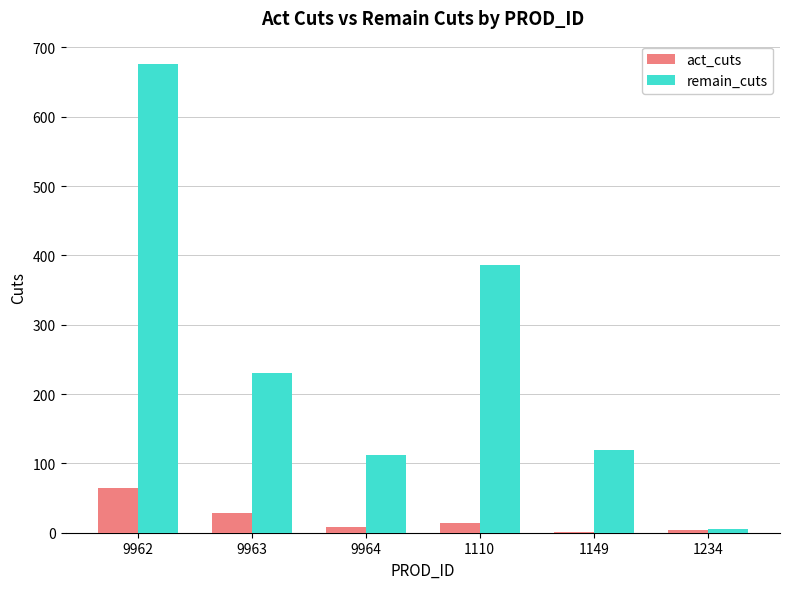

What are all the series names shown in the legend?

act_cuts, remain_cuts